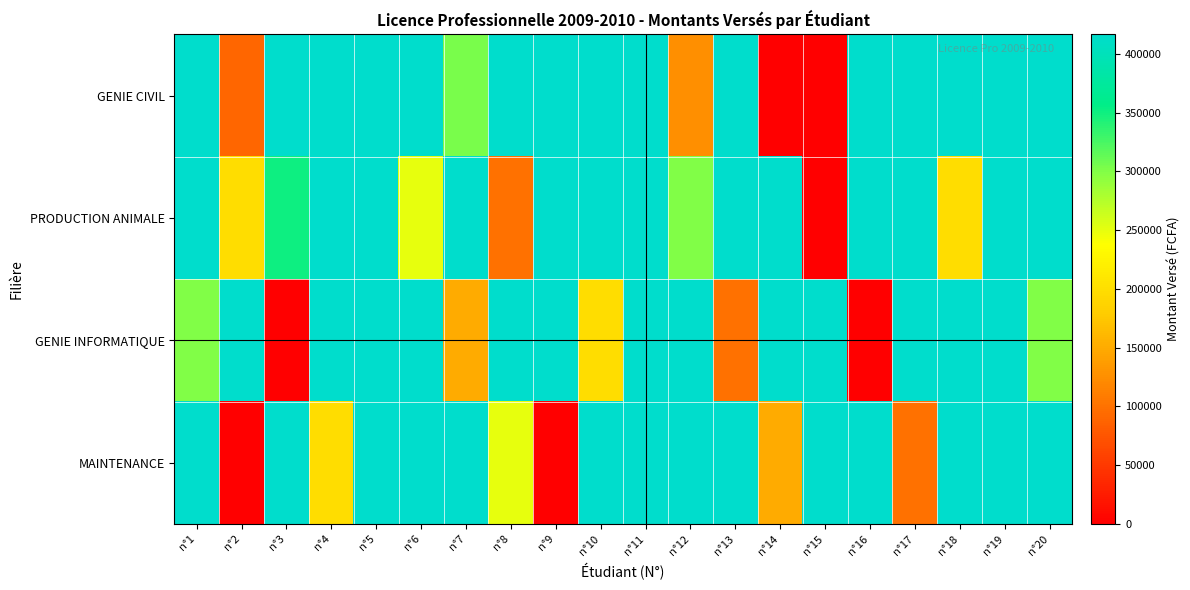

Which series has the largest range (max minus min)?

GENIE CIVIL